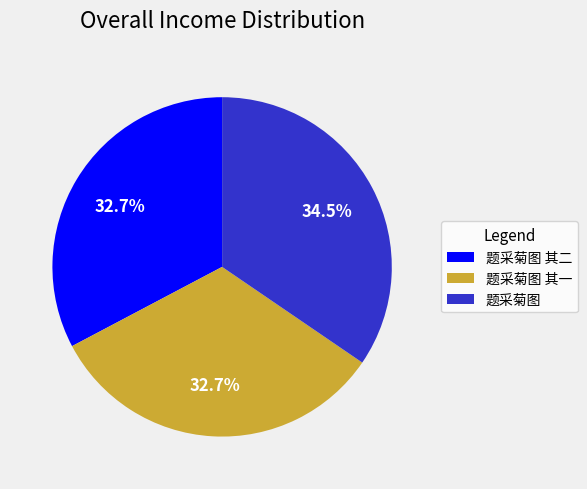

Is 题采菊图 其二 the majority of the pie?

No